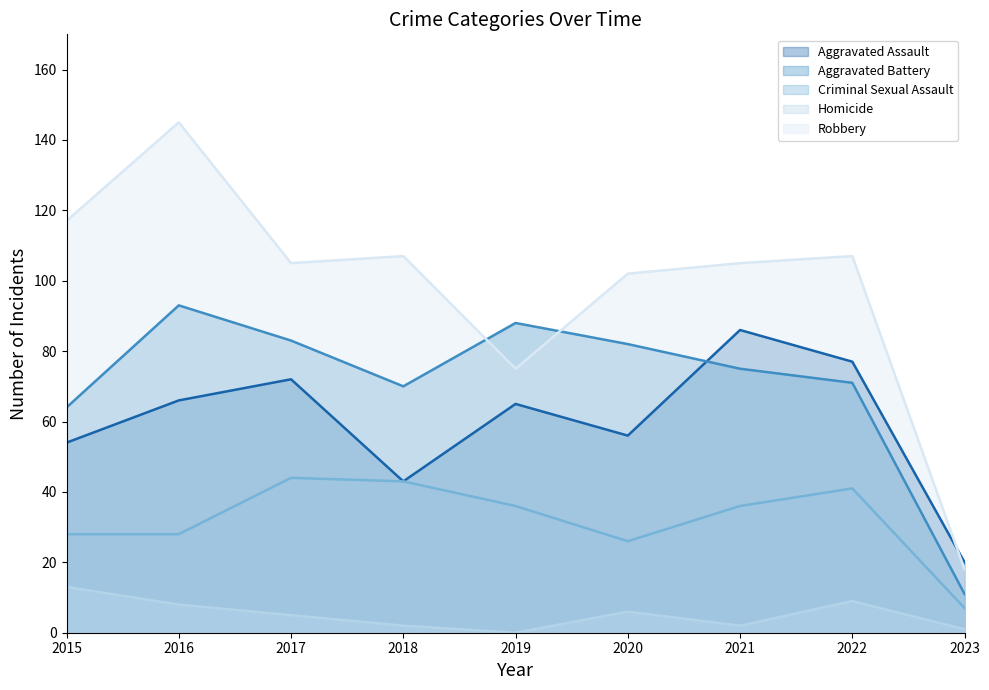

At how many categories does at least one series exceed 2?

9